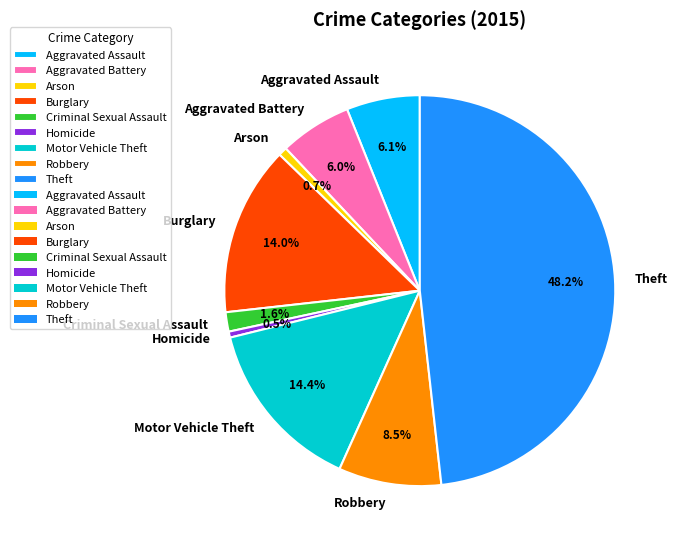

Count the number of slices in the pie.

9